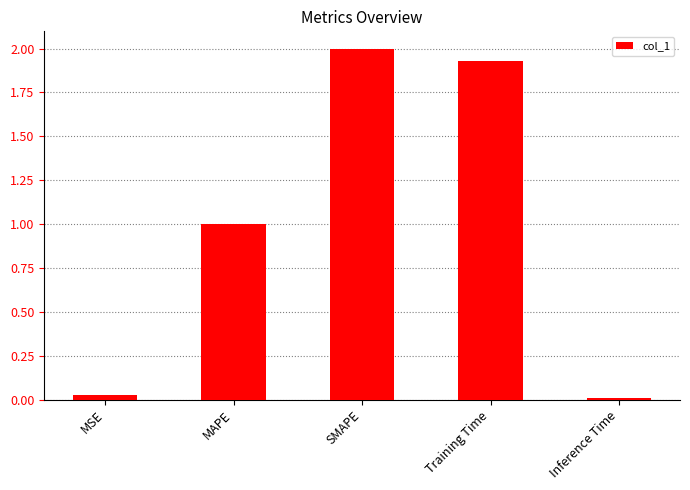

How many distinct data groups are displayed?

1